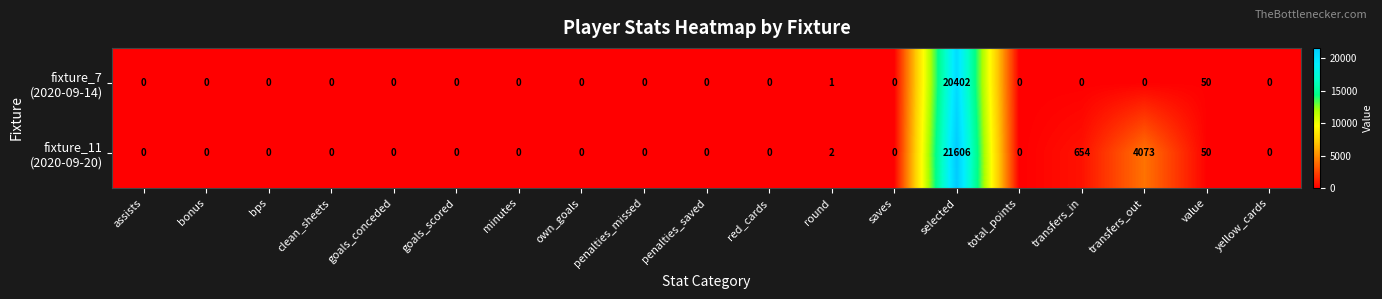

Which category has the highest value across all series?

selected